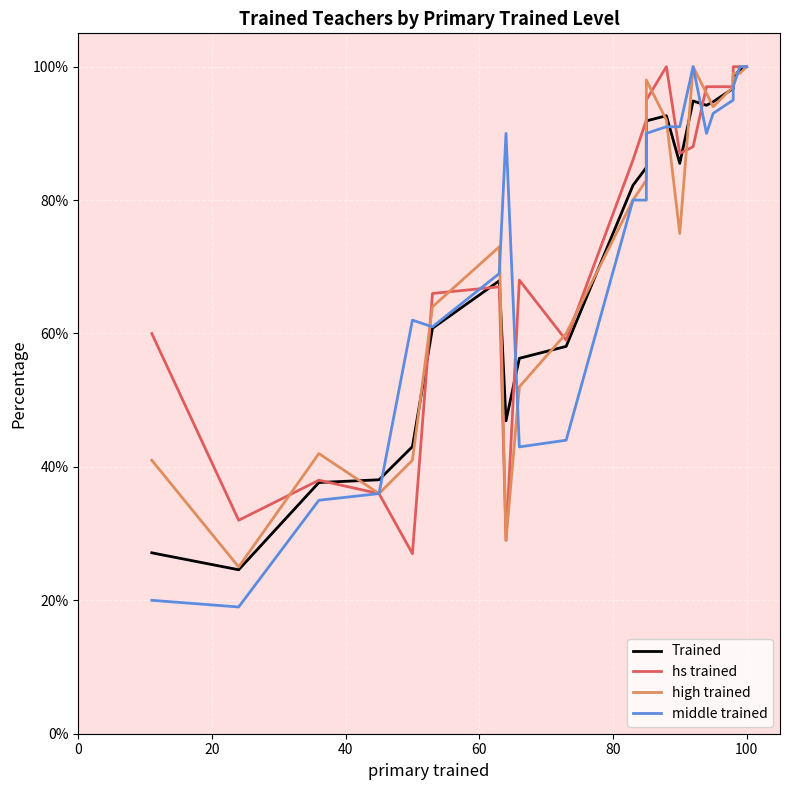

What is the average value of the hs trained series?

79.3